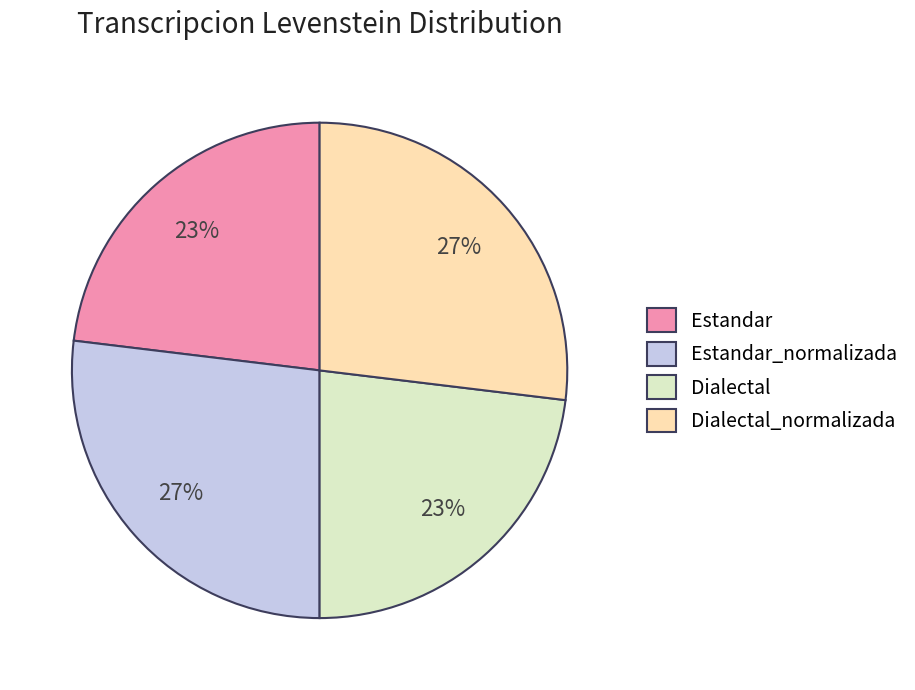

The Estandar slice represents 17% of the pie. True or false?

False